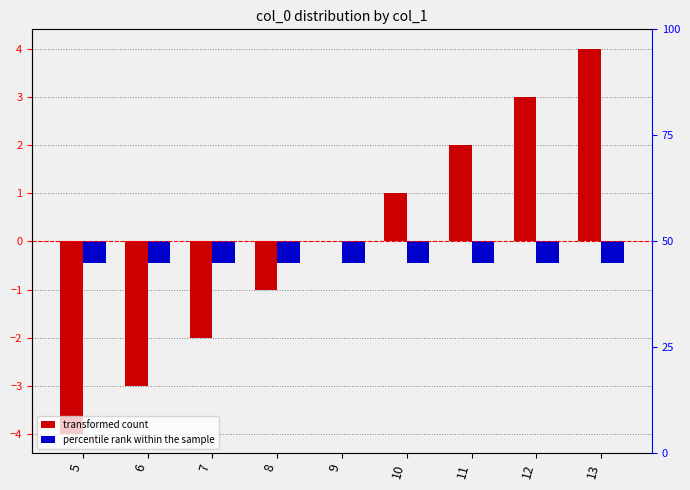

What is the minimum value shown in the chart?

-4.0